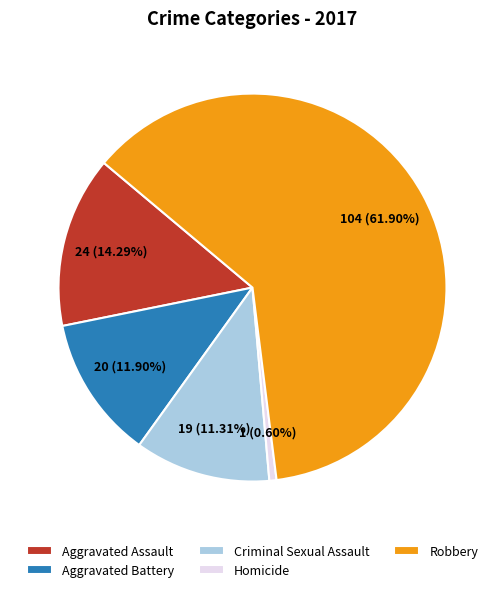

Is the sum of Aggravated Assault and Aggravated Battery greater than half?

No